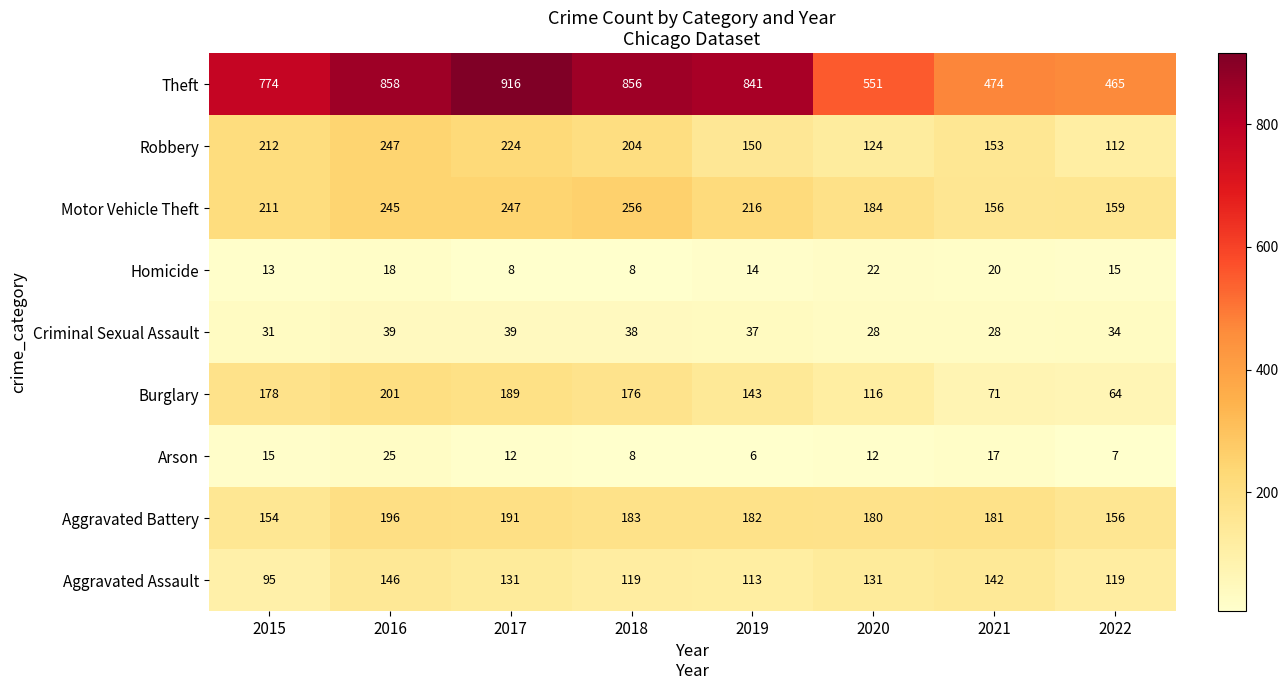

What is the difference between the Homicide values at 2021 and 2022?

5